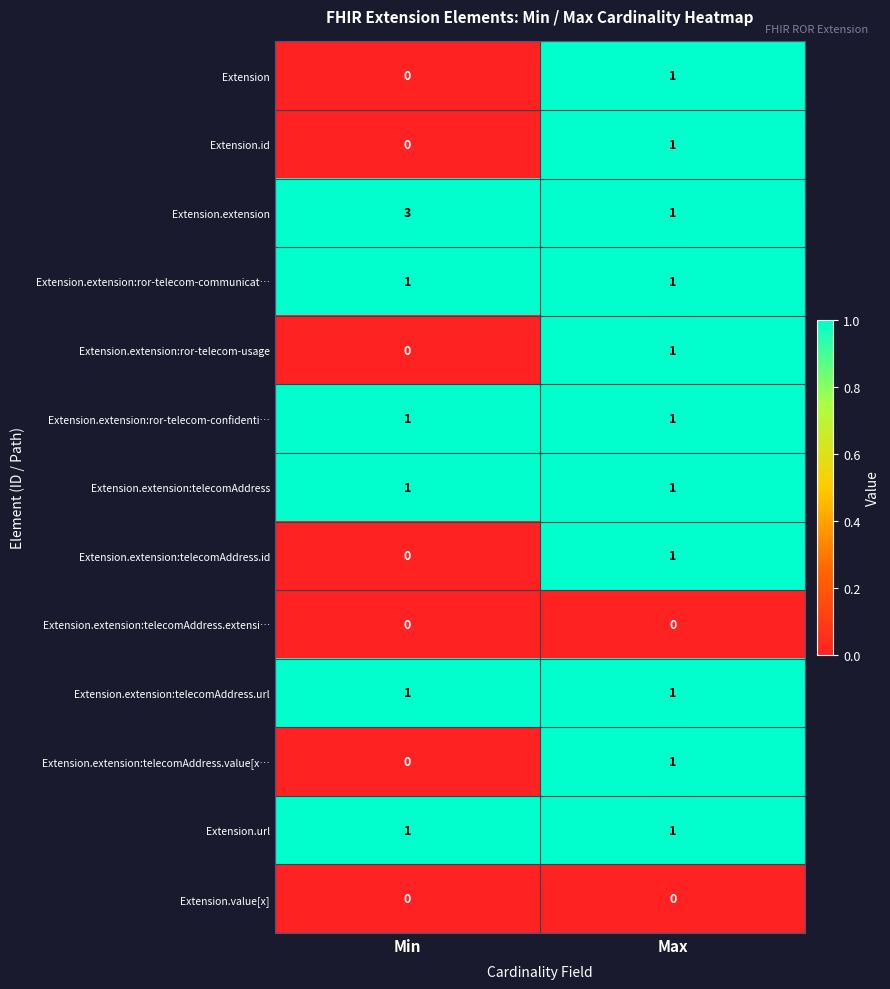

The value of Extension.url at Min is 1. True or false?

True